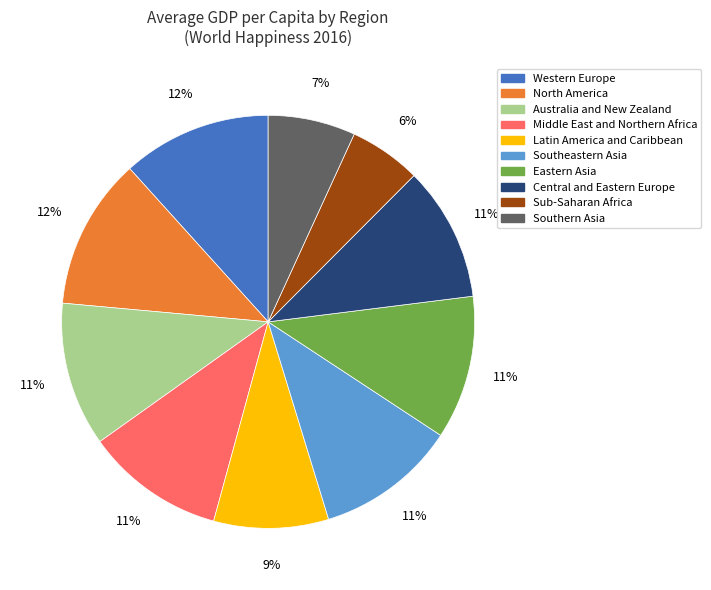

To the nearest percent, what is the difference between the Australia and New Zealand and Southeastern Asia slice percentages?

0%